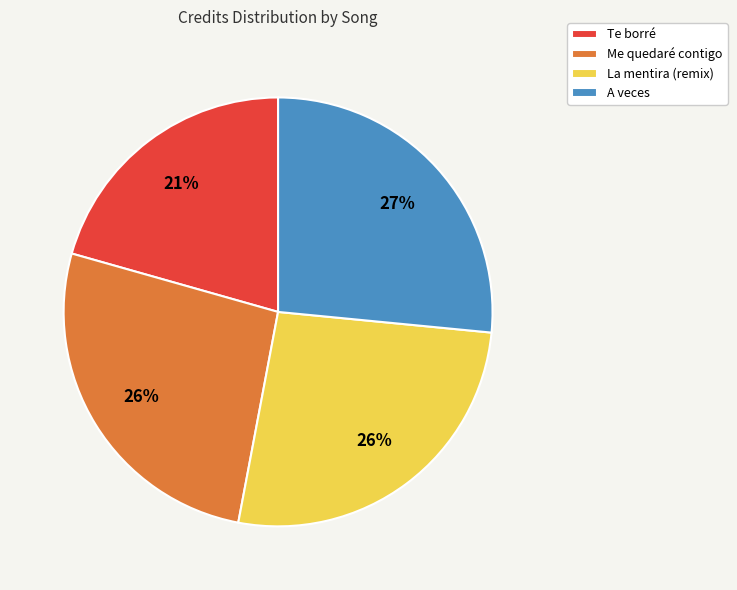

What percentage is the Te borré slice, to the nearest percent?

21%